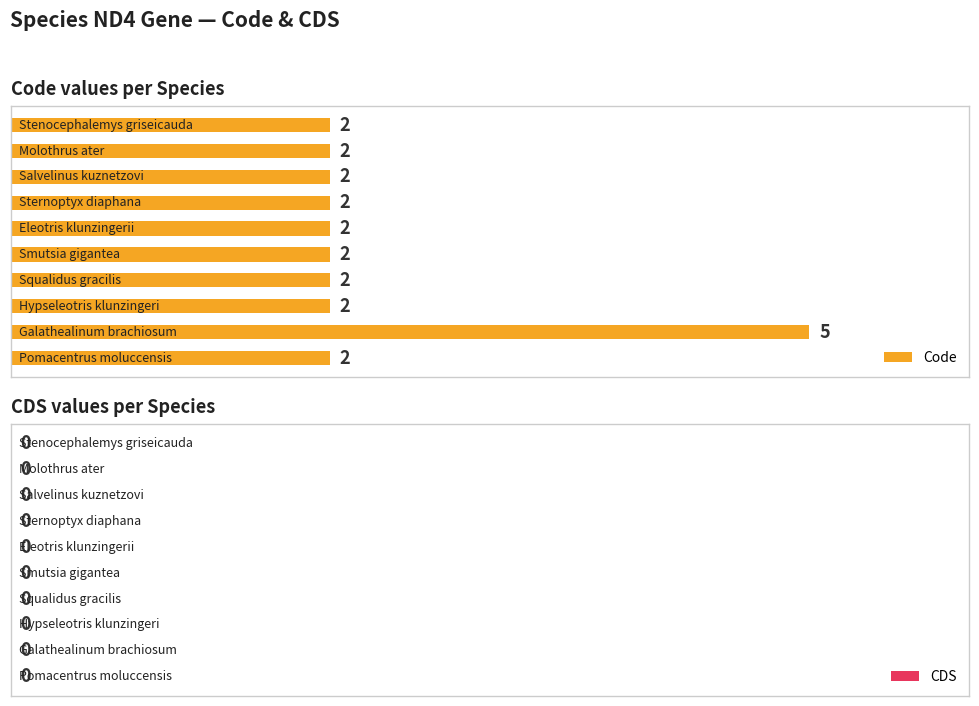

Reading bottom to top, extract all data points from this chart.

2	5	2	2	2	2	2	2	2	2